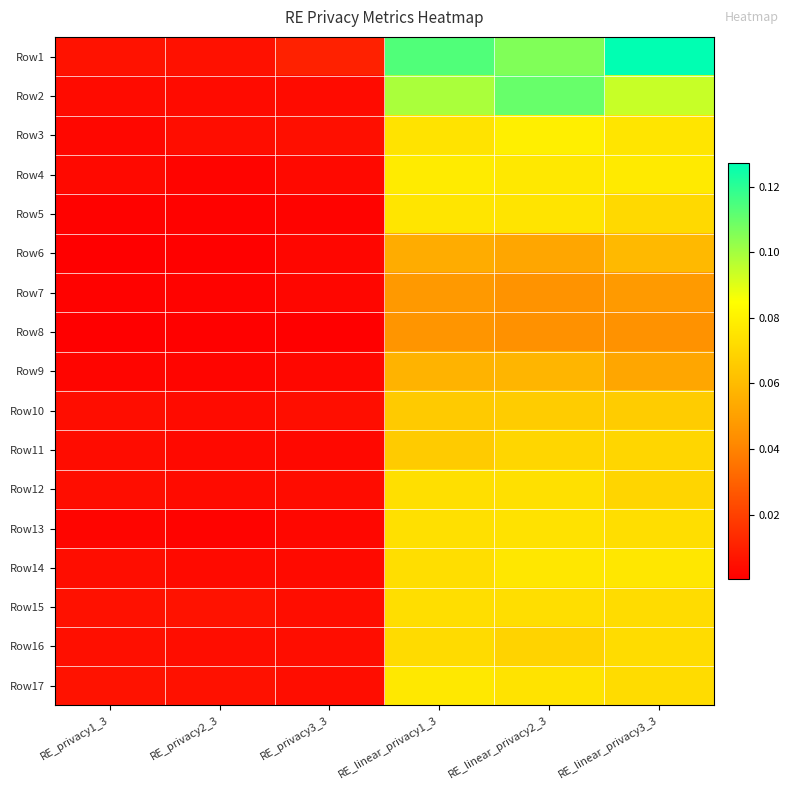

What is the maximum value shown in the chart?

0.1